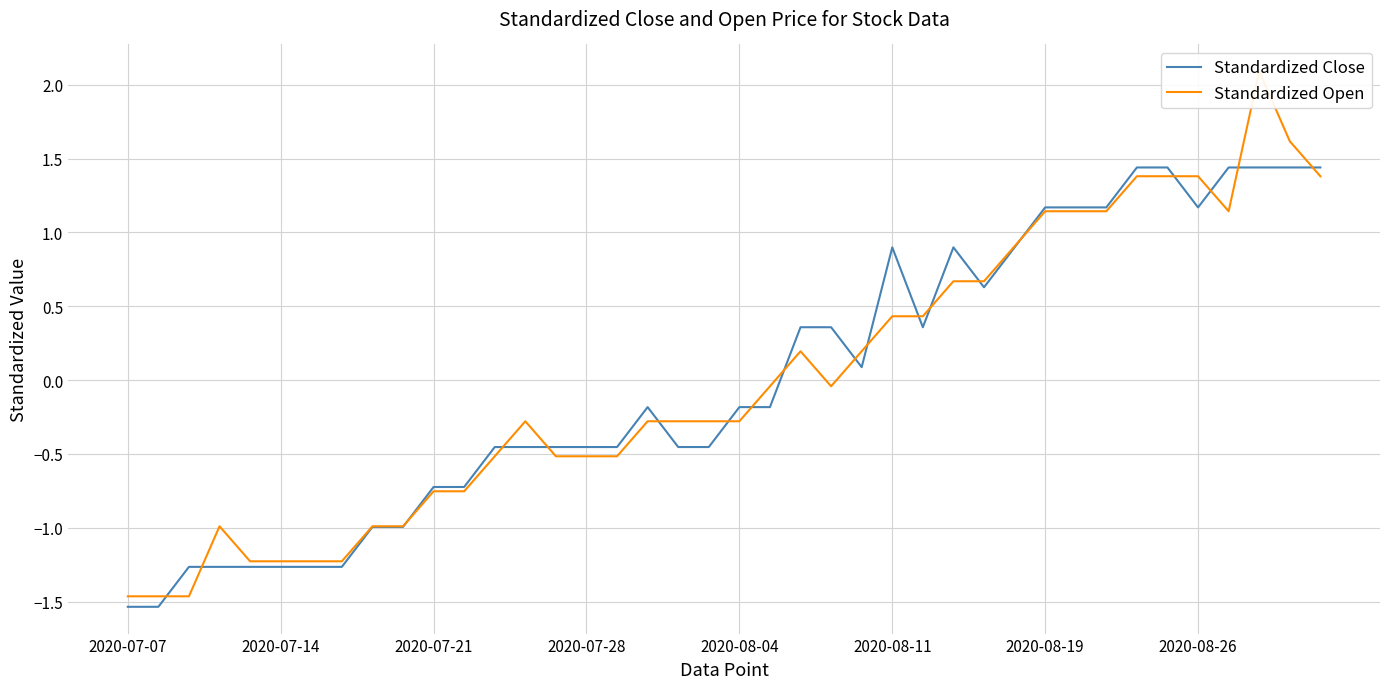

Where is Standardized Open nearest to the value 0?

21